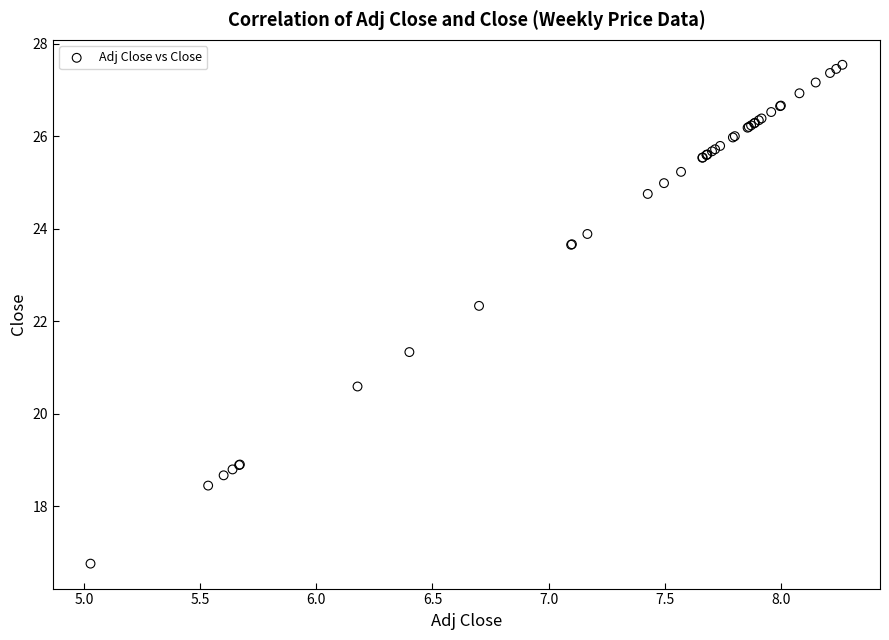

What Y value in the scatter plot is closest to 22?

22.3